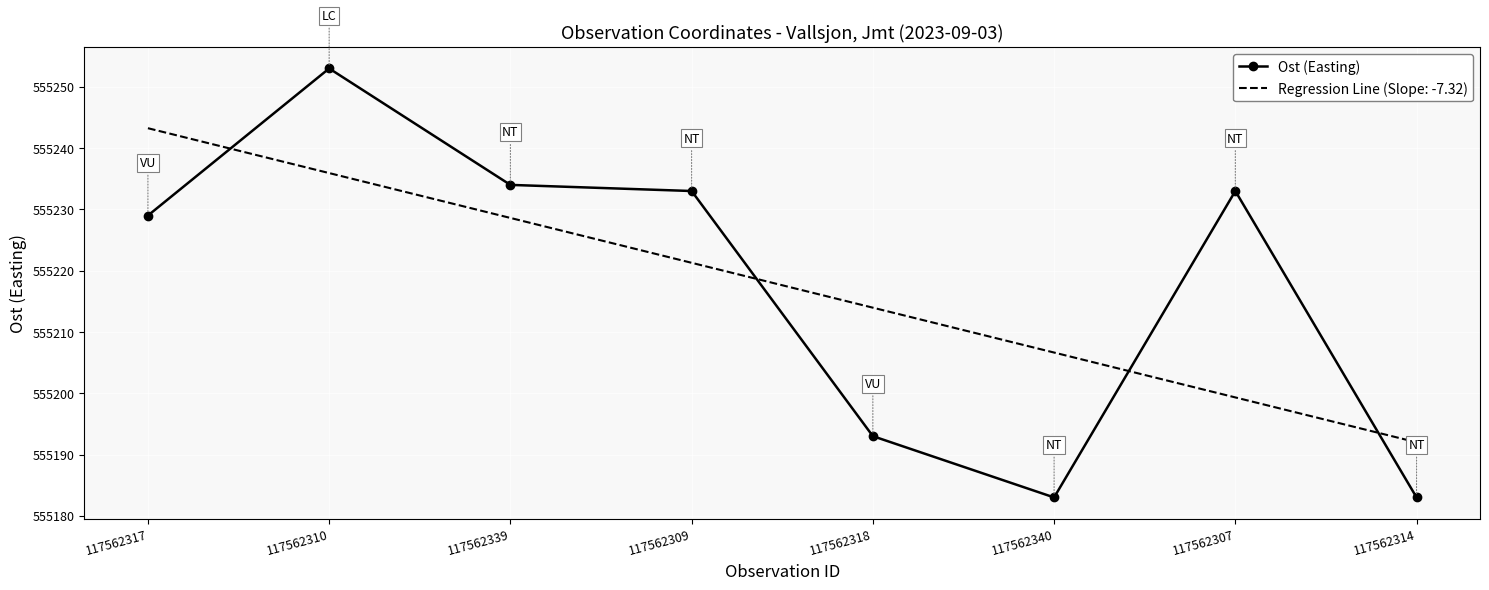

At 117562307, list the series in order from smallest to largest.

Regression Line (Slope: -7.32), Ost (Easting)